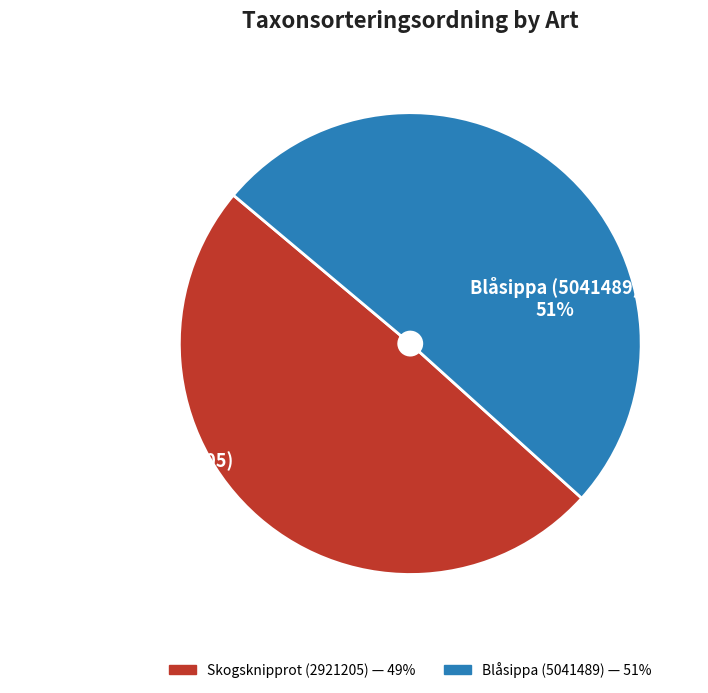

The Blåsippa (5041489) slice represents 51% of the pie. True or false?

True